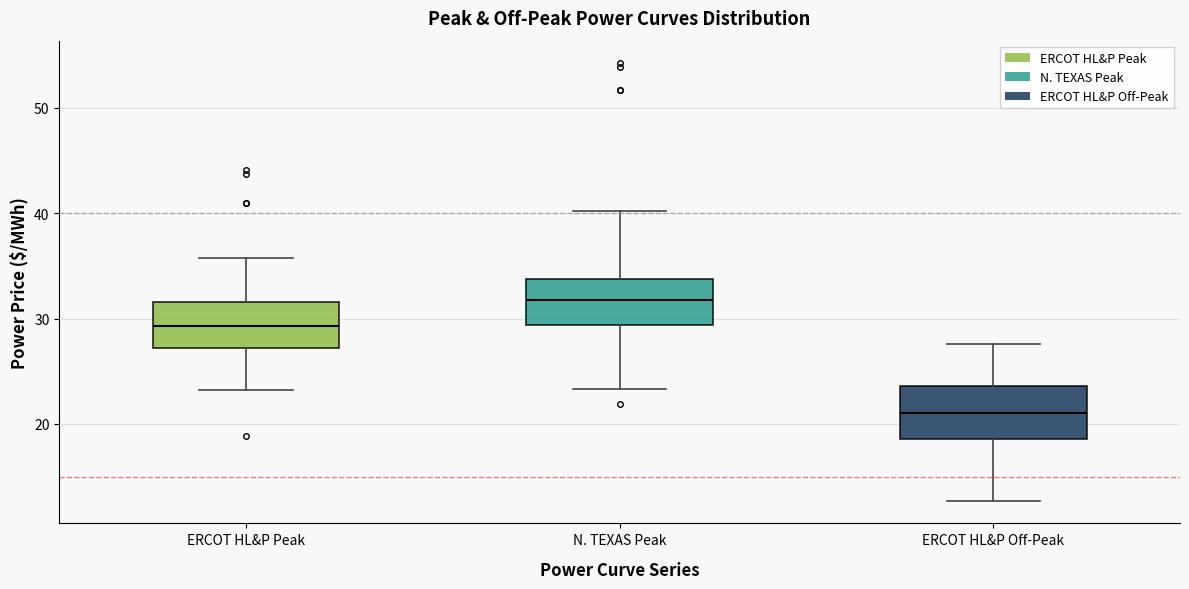

Reading left to right, transcribe this box plot: for each box, give where its median line is, the range the box spans, and where its two whiskers end, as read against the y-axis. The values are not printed on the chart, so give them approximately, as read against the axis.

ERCOT HL&P Peak: median 29, box 27 to 32, whiskers 23 to 36
N. TEXAS Peak: median 32, box 29 to 34, whiskers 23 to 40
ERCOT HL&P Off-Peak: median 21, box 19 to 24, whiskers 13 to 28